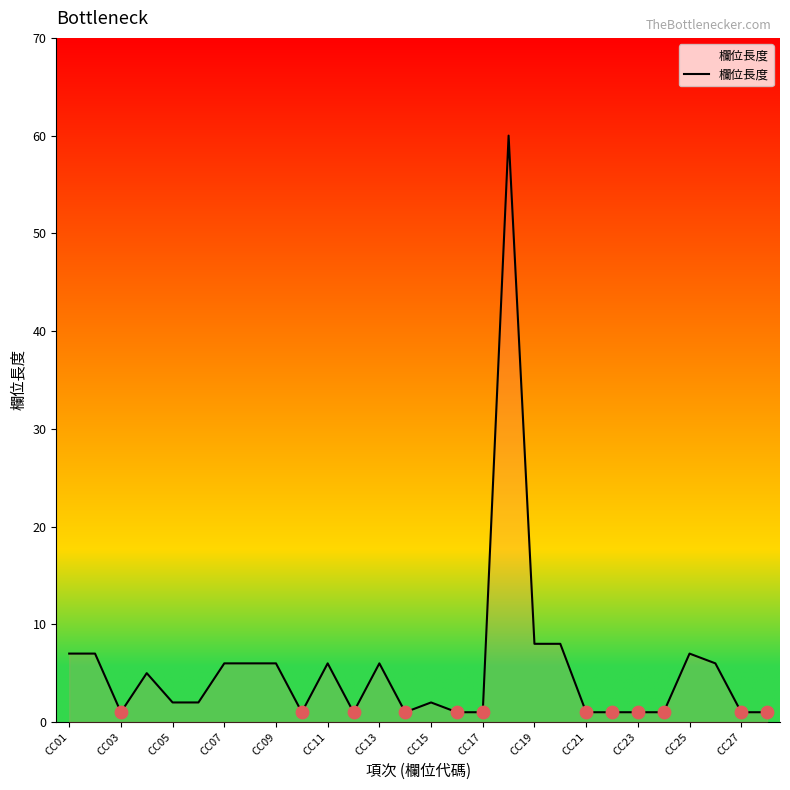

What is the difference between the maximum and minimum values?

59